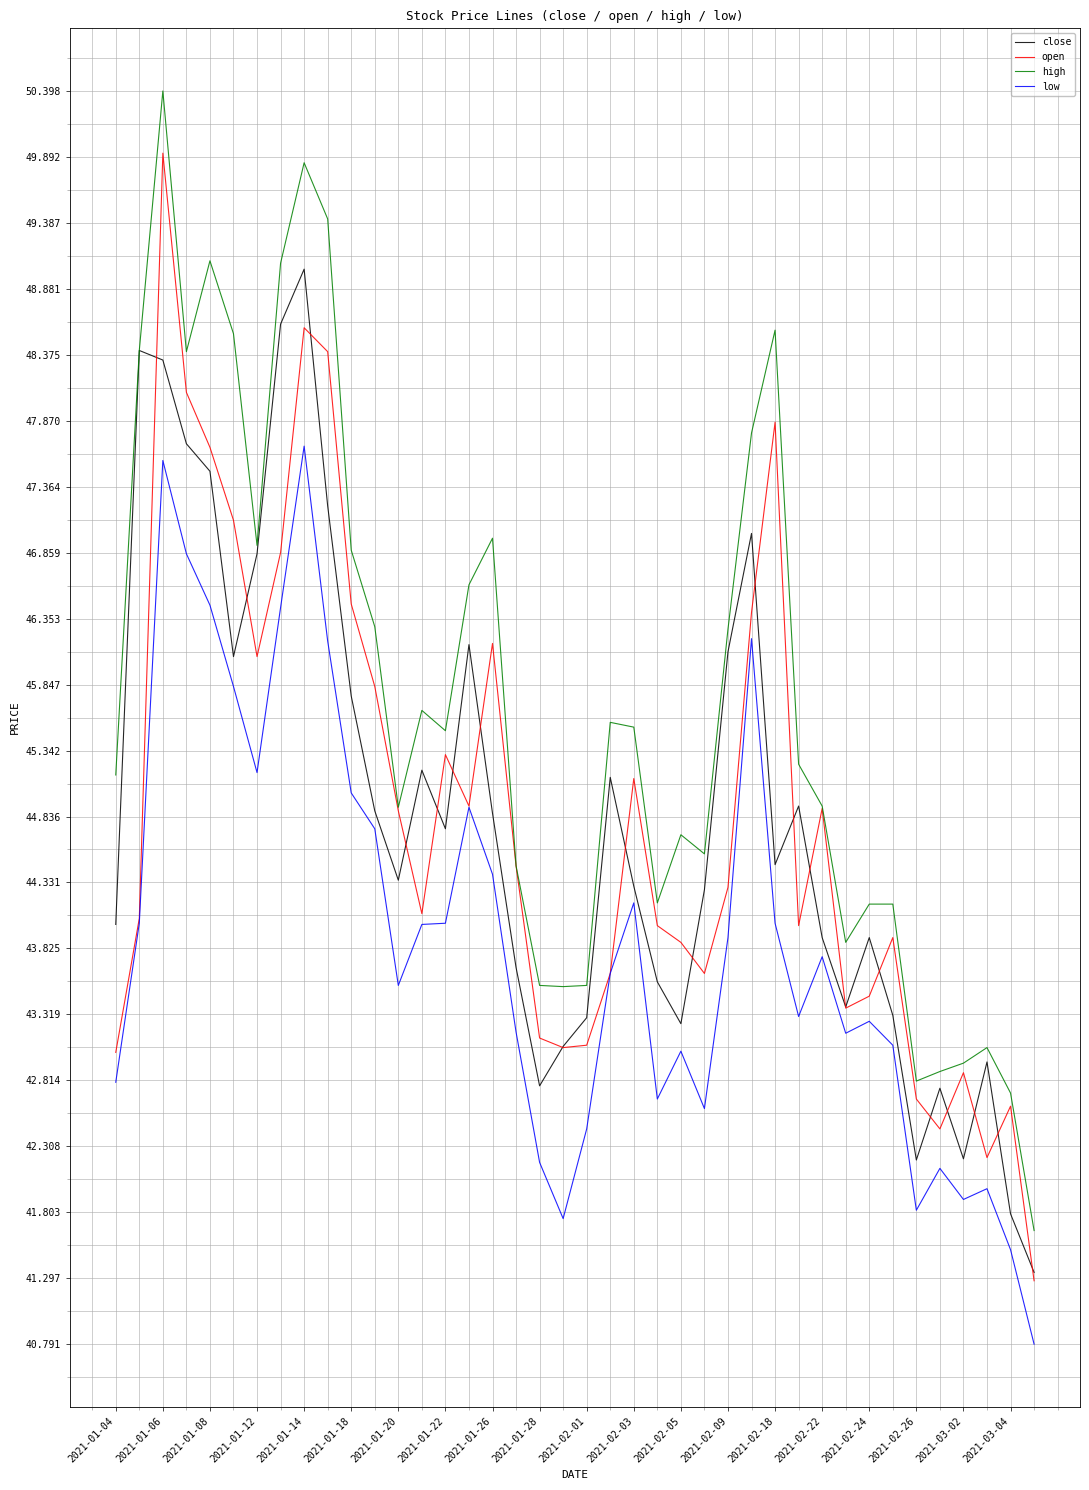

Which series has the largest range (max minus min)?

high